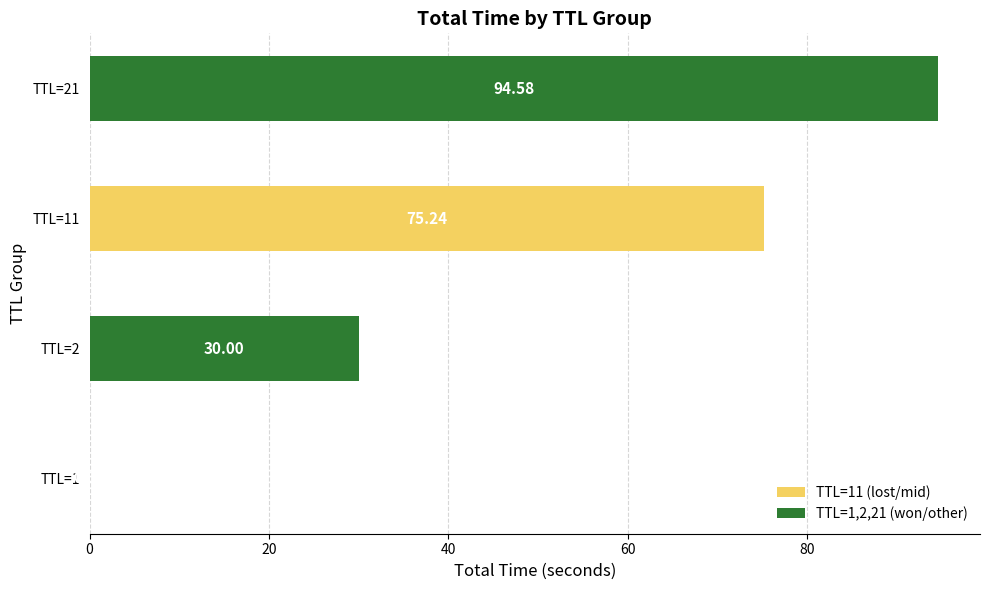

Between TTL=11 and TTL=2, which is larger?

TTL=11